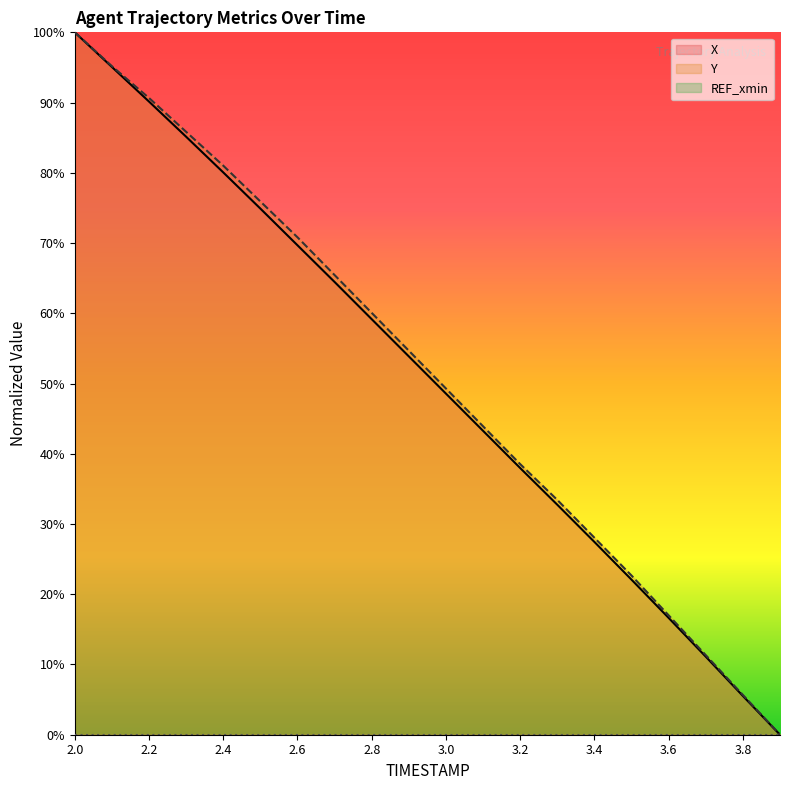

Is it true that X equals 100.5 at 2.6?

False